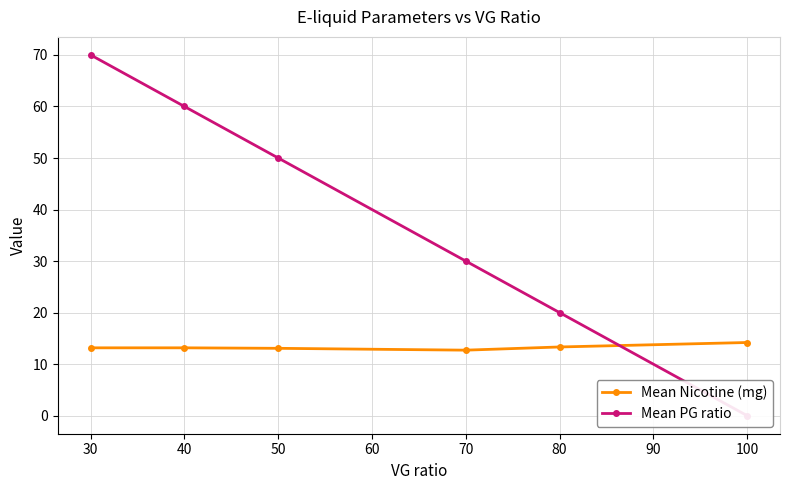

What is the value of the Mean Nicotine (mg) point at the 5th from the left?

13.3